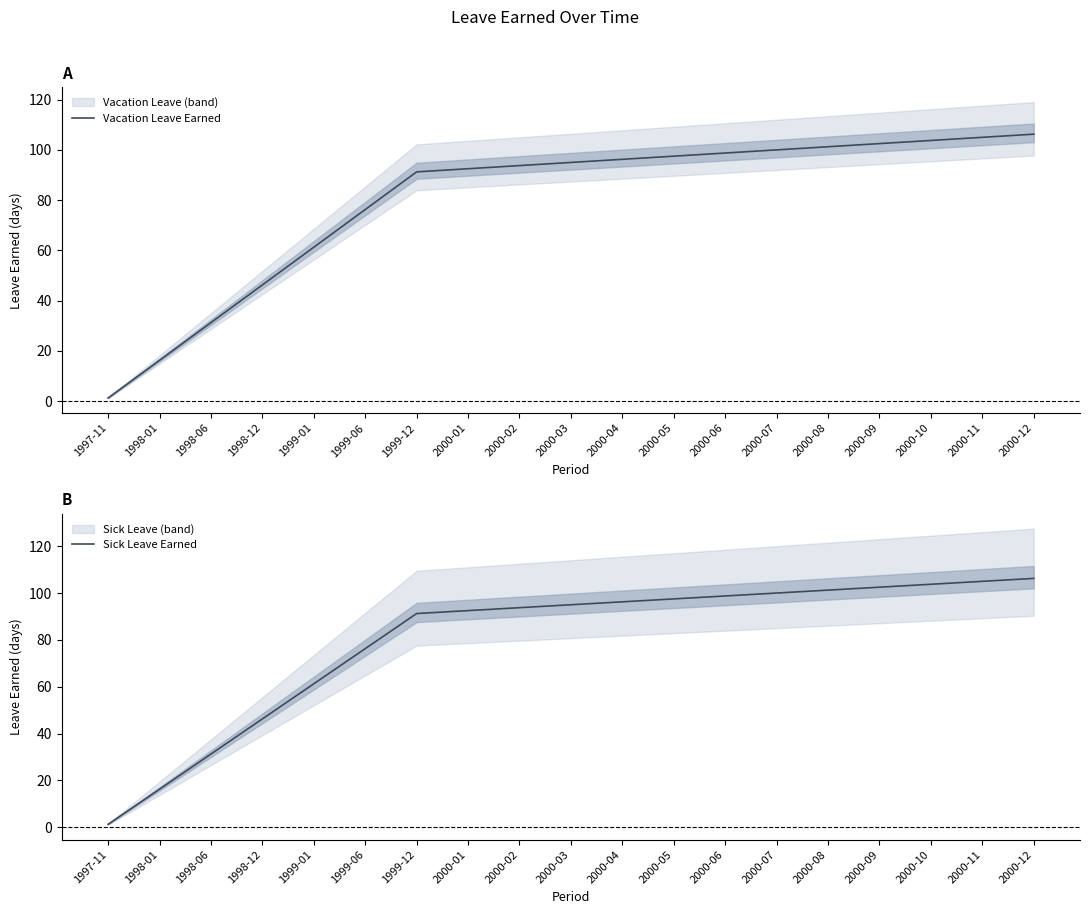

What is the greatest value displayed?

106.2